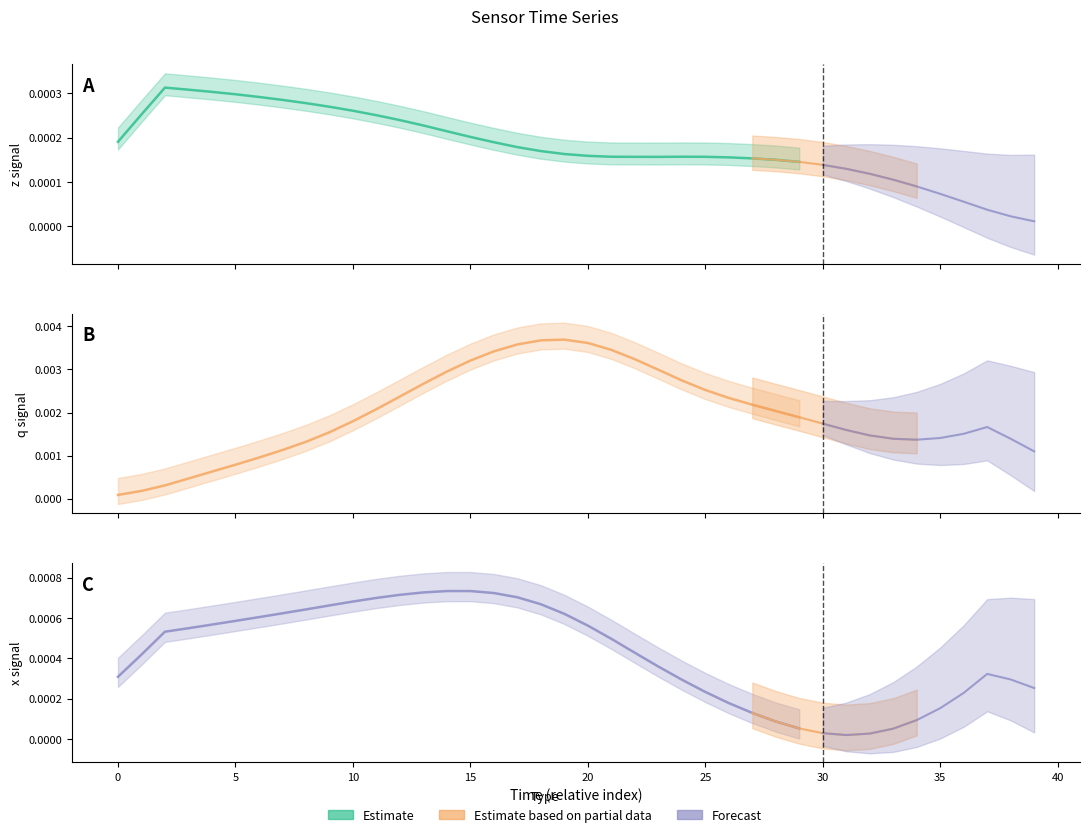

Is the value of q Estimate at 26 greater than the value of z Estimate at 35?

Yes